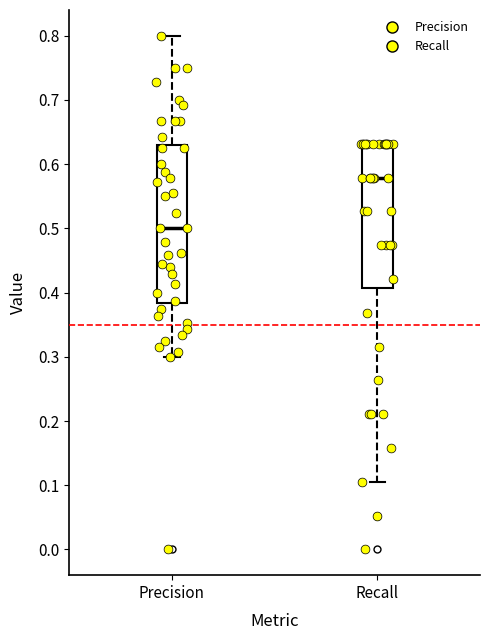

Reading left to right, read every box against the y-axis: the position of its median line, the range the box covers, and the ends of its whiskers. The values are not printed on the chart, so give them approximately, as read against the axis.

Precision: median 0.50, box 0.38 to 0.63, whiskers 0.30 to 0.80
Recall: median 0.58, box 0.41 to 0.63, whiskers 0.11 to 0.63